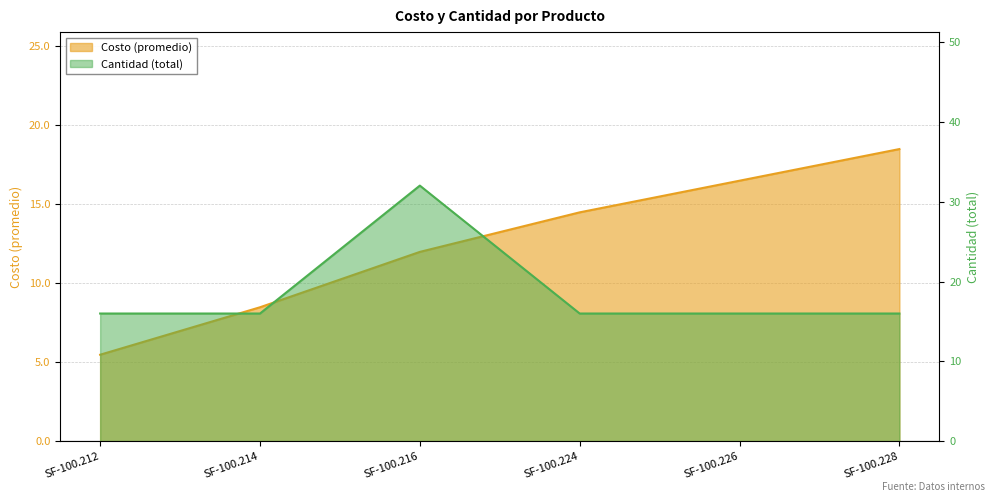

Between SF-100.226 and SF-100.212, which is larger?

SF-100.226